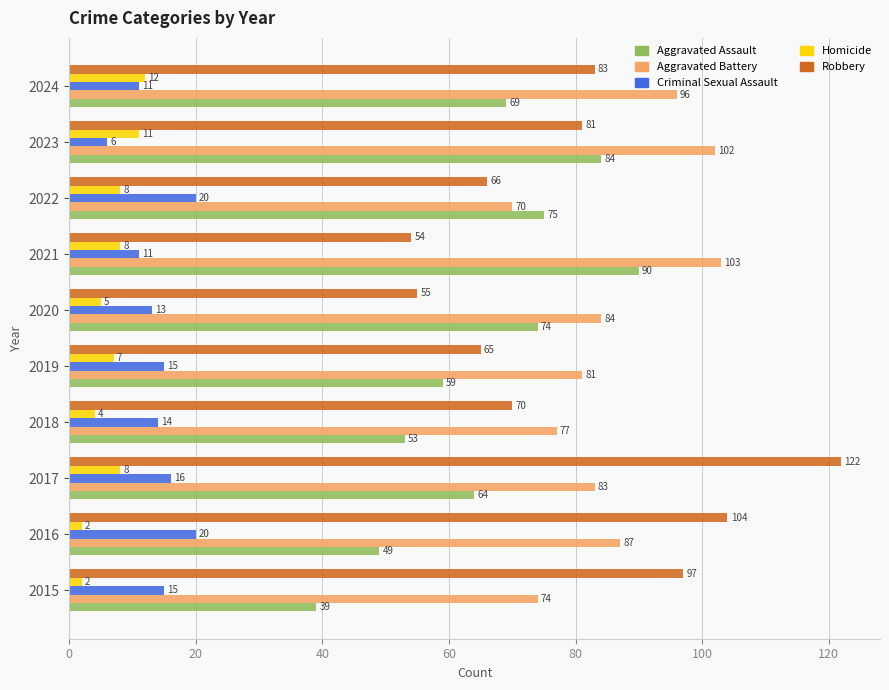

Is it true that Aggravated Battery equals 87 at 2016?

True